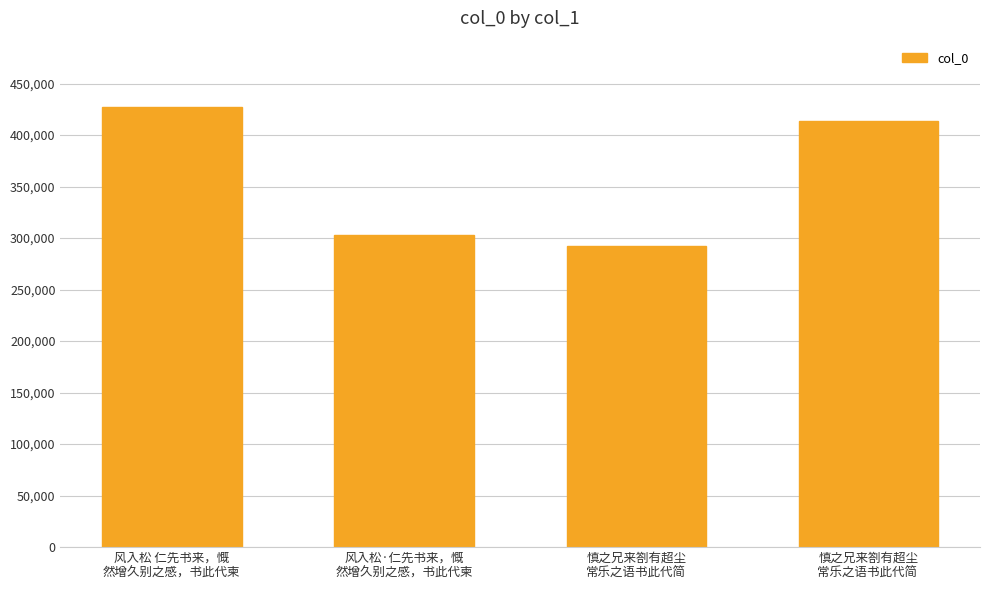

How many data points does each series have?

4